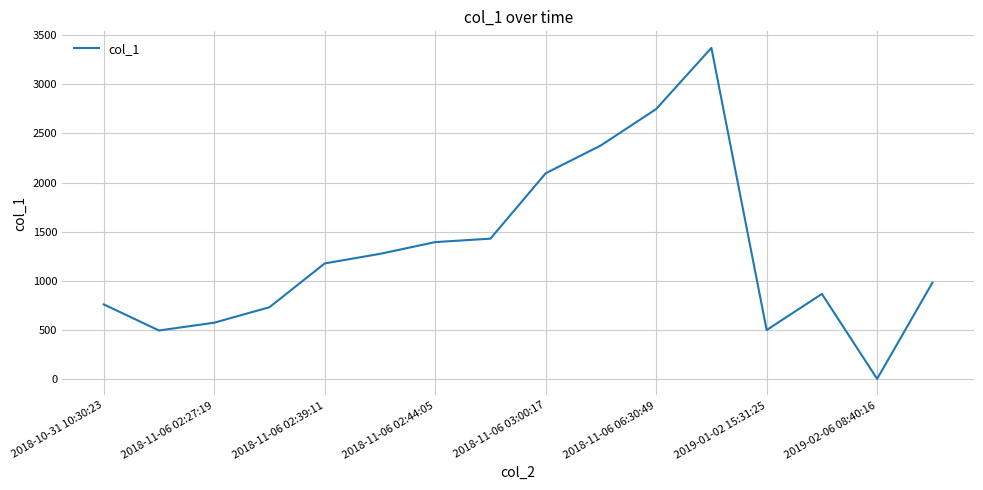

What is the difference between the maximum and minimum values?

3367.0